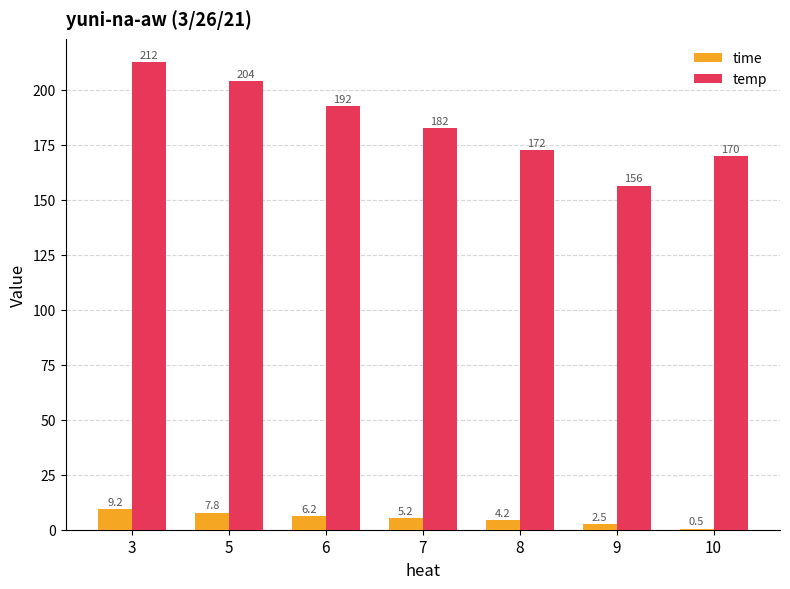

At which category does the chart reach its peak across all series?

3